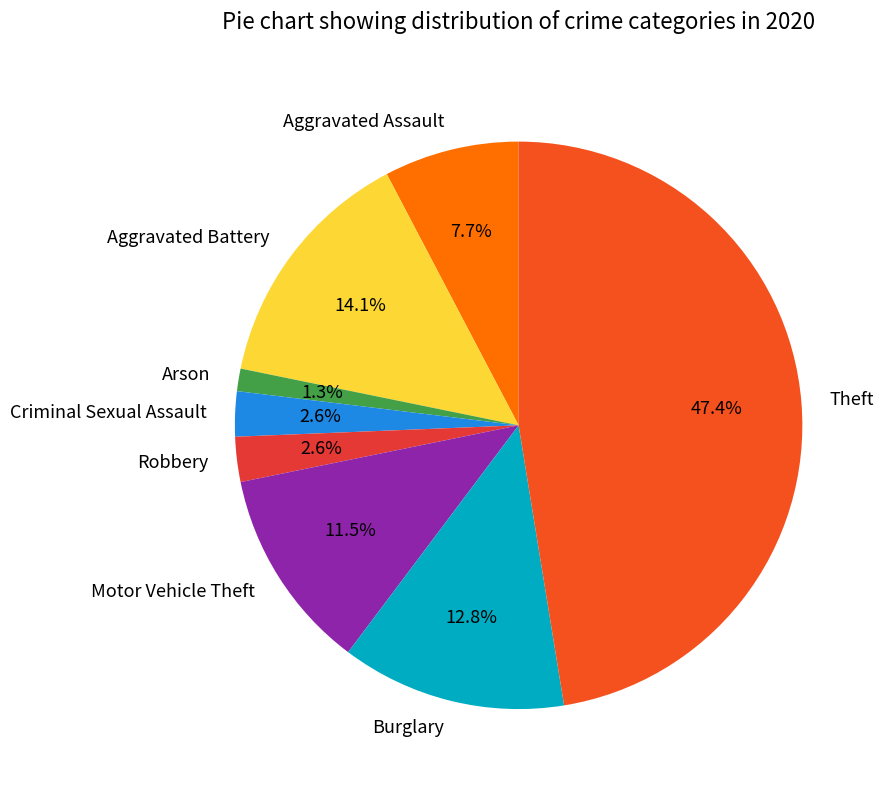

How many slices are in this pie chart?

8